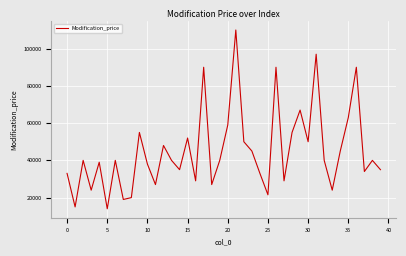

What is the difference between the maximum and minimum values?

96000